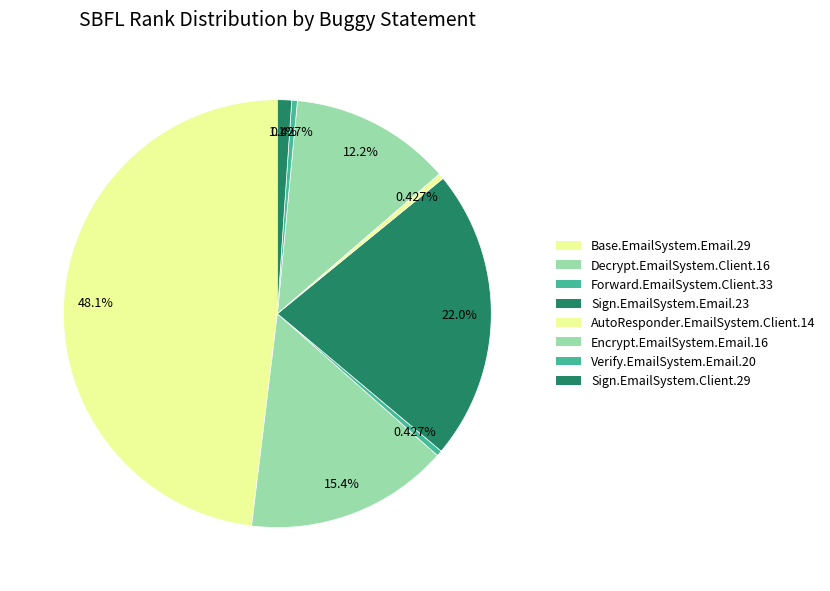

Which slice is the smallest?

Forward.EmailSystem.Client.33